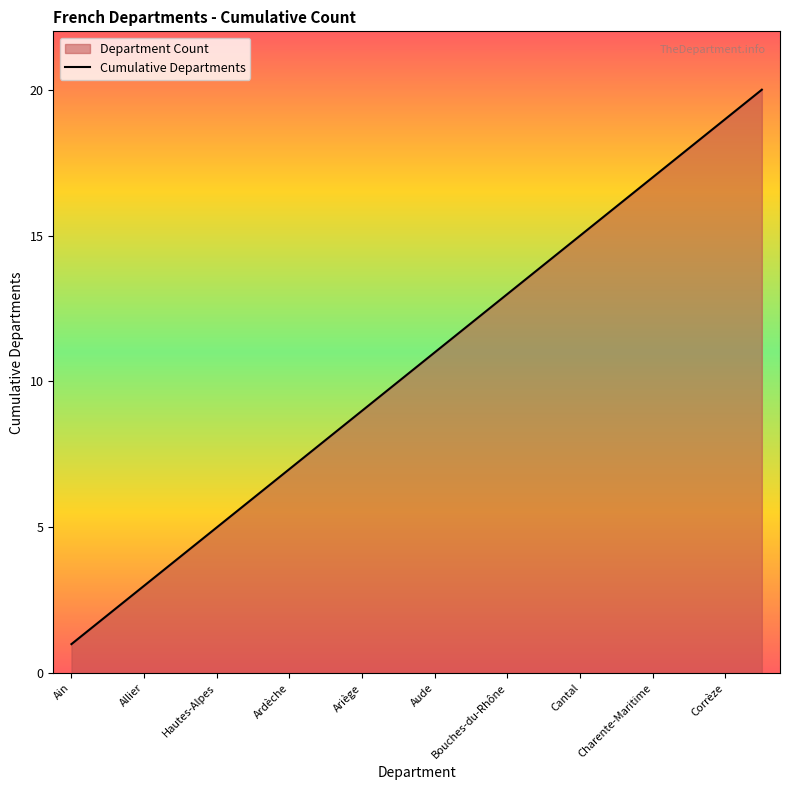

Reading left to right, extract all data points from this chart.

Ain=1	Aisne=2	Allier=3	Alpes-de-Haute-Provence=4	Hautes-Alpes=5	Alpes-Maritimes=6	Ardèche=7	Ardennes=8	Ariège=9	Aube=10	Aude=11	Aveyron=12	Bouches-du-Rhône=13	Calvados=14	Cantal=15	Charente=16	Charente-Maritime=17	Cher=18	Corrèze=19	Corse (Ancien Code)=20